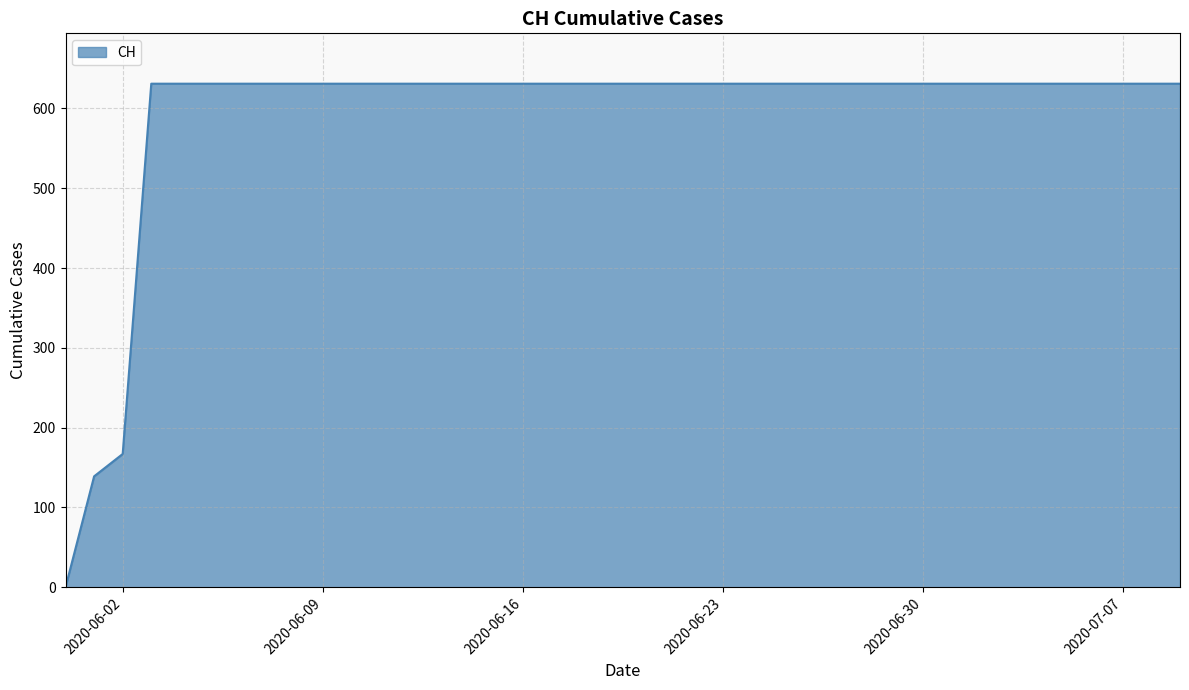

How many values are below 631?

3